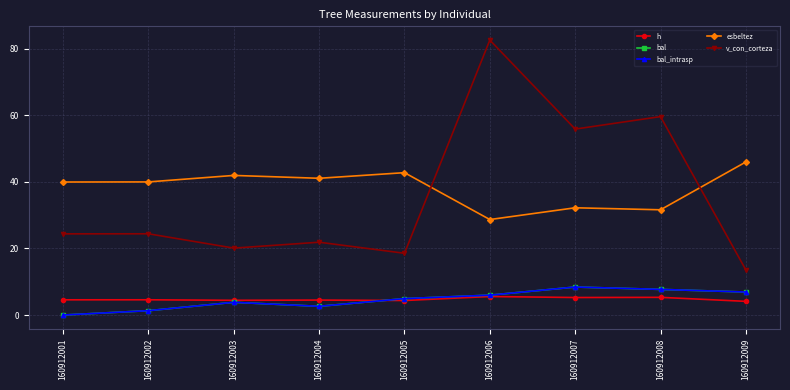

How many lines are shown in the chart?

5